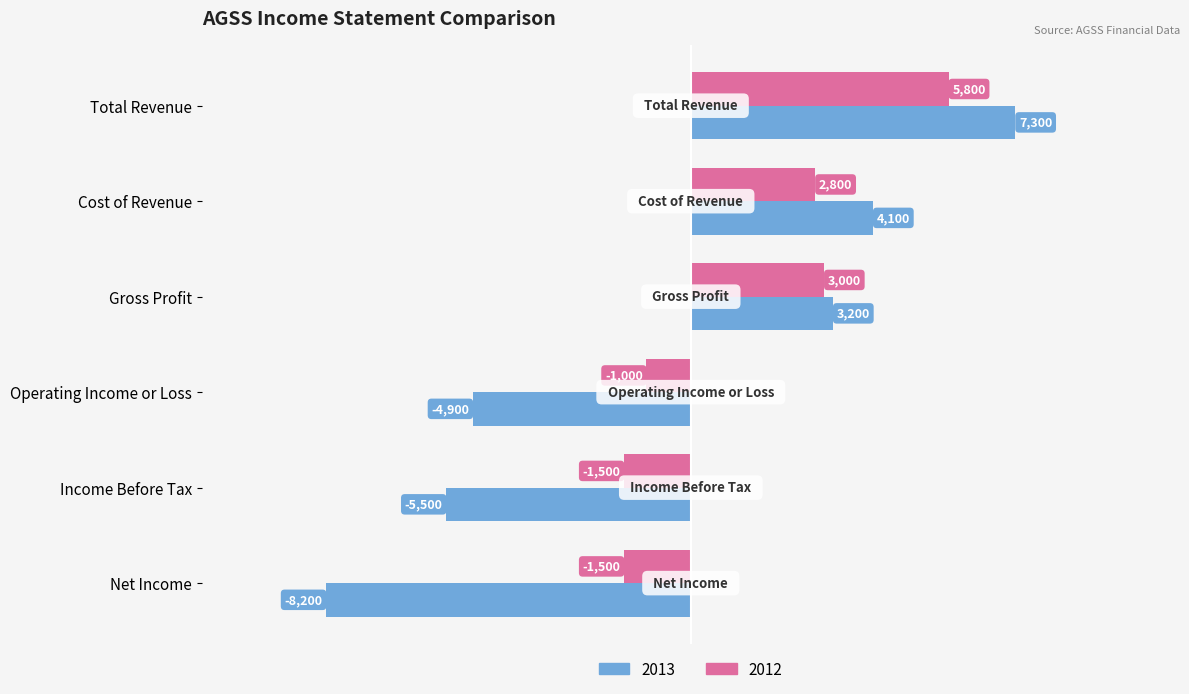

The 2013 series shows -12391 at Net Income. True or false?

False